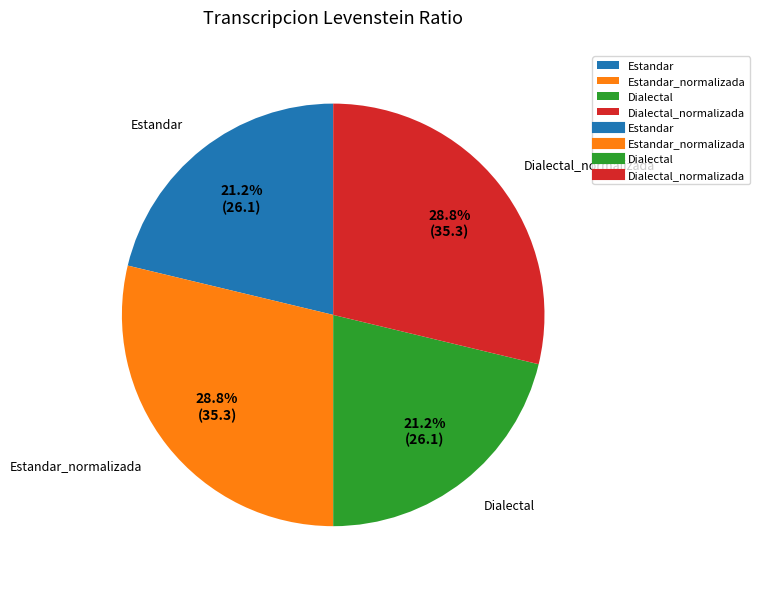

Does Dialectal account for over 50% of the chart?

No